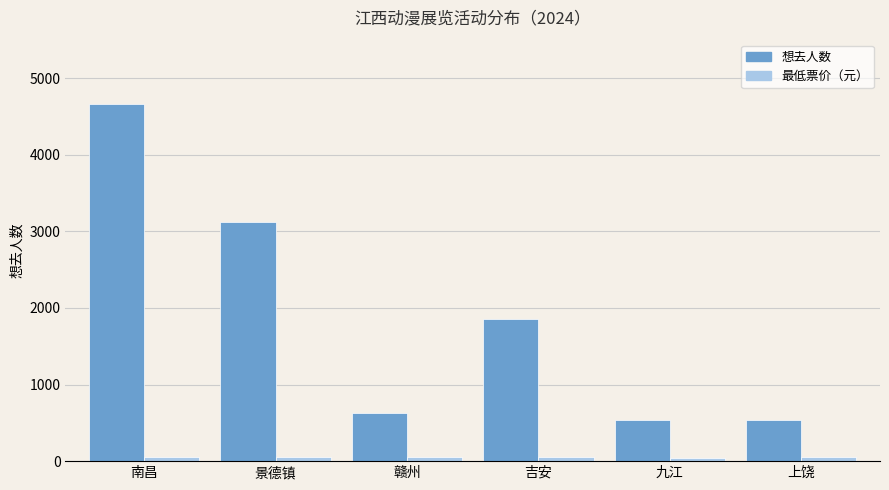

Which category has the highest value across all series?

南昌